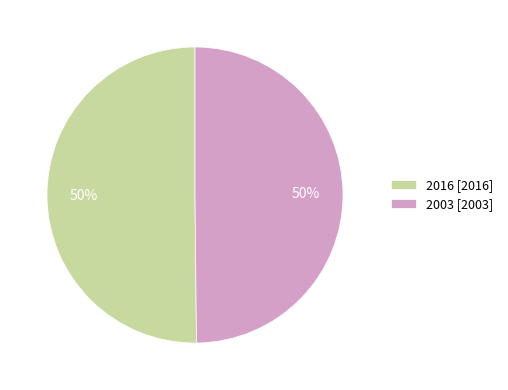

Is the sum of 2003 [2003] and 2016 [2016] greater than half?

Yes